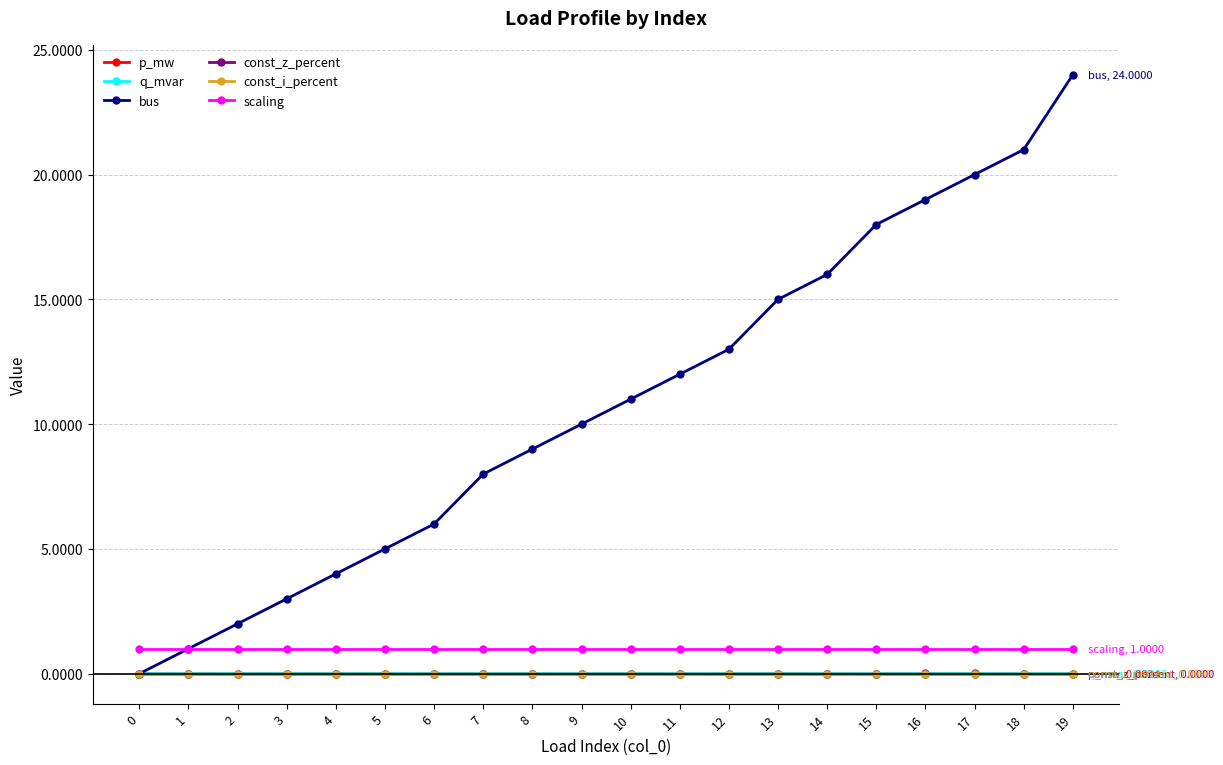

Reading left to right, list all the values displayed in this chart.

p_mw: 0=0.0	1=0.0	2=0.0	3=0.0	4=0.0	5=0.0	6=0.0	7=0.0	8=0.0	9=0.0	10=0.0	11=0.0	12=0.0	13=0.0	14=0.0	15=0.0	16=0.0	17=0.0	18=0.0	19=0.0
q_mvar: 0=0.0	1=0.0	2=0.0	3=0.0	4=0.0	5=0.0	6=0.0	7=0.0	8=0.0	9=0.0	10=0.0	11=0.0	12=0.0	13=0.0	14=0.0	15=0.0	16=0.0	17=0.0	18=0.0	19=0.0
bus: 0=0.0	1=1.0	2=2.0	3=3.0	4=4.0	5=5.0	6=6.0	7=8.0	8=9.0	9=10.0	10=11.0	11=12.0	12=13.0	13=15.0	14=16.0	15=18.0	16=19.0	17=20.0	18=21.0	19=24.0
const_z_percent: 0=0.0	1=0.0	2=0.0	3=0.0	4=0.0	5=0.0	6=0.0	7=0.0	8=0.0	9=0.0	10=0.0	11=0.0	12=0.0	13=0.0	14=0.0	15=0.0	16=0.0	17=0.0	18=0.0	19=0.0
const_i_percent: 0=0.0	1=0.0	2=0.0	3=0.0	4=0.0	5=0.0	6=0.0	7=0.0	8=0.0	9=0.0	10=0.0	11=0.0	12=0.0	13=0.0	14=0.0	15=0.0	16=0.0	17=0.0	18=0.0	19=0.0
scaling: 0=1.0	1=1.0	2=1.0	3=1.0	4=1.0	5=1.0	6=1.0	7=1.0	8=1.0	9=1.0	10=1.0	11=1.0	12=1.0	13=1.0	14=1.0	15=1.0	16=1.0	17=1.0	18=1.0	19=1.0